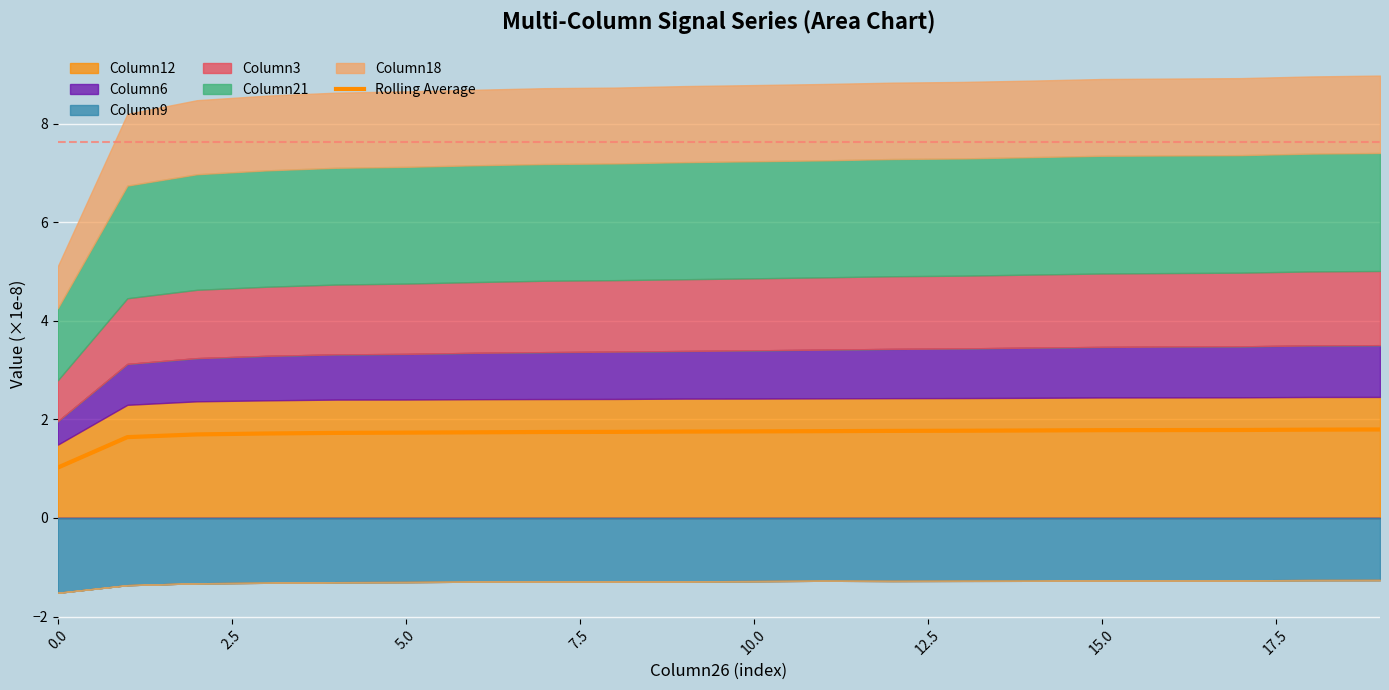

How many lines are shown in the chart?

1